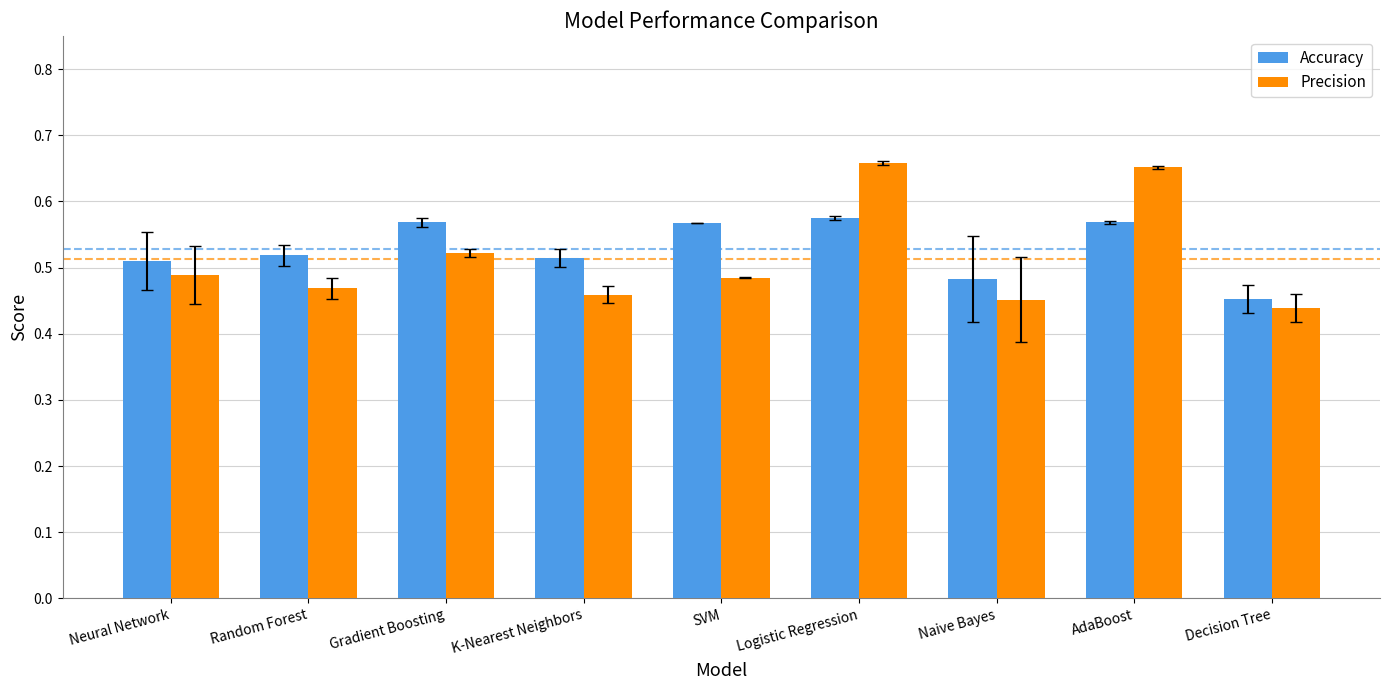

Which series has the largest range (max minus min)?

Precision